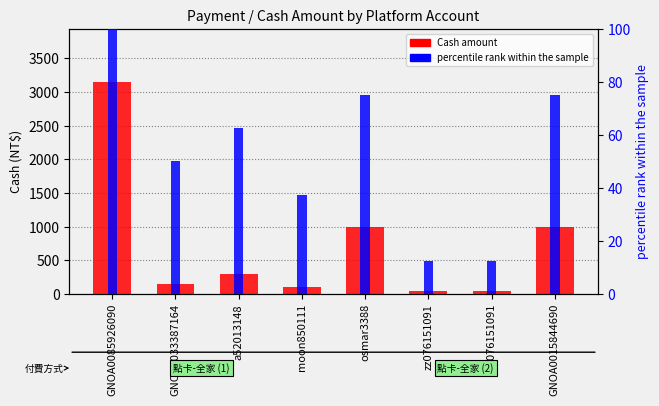

List the series in order of their peak value, highest first.

Cash amount, percentile rank within the sample